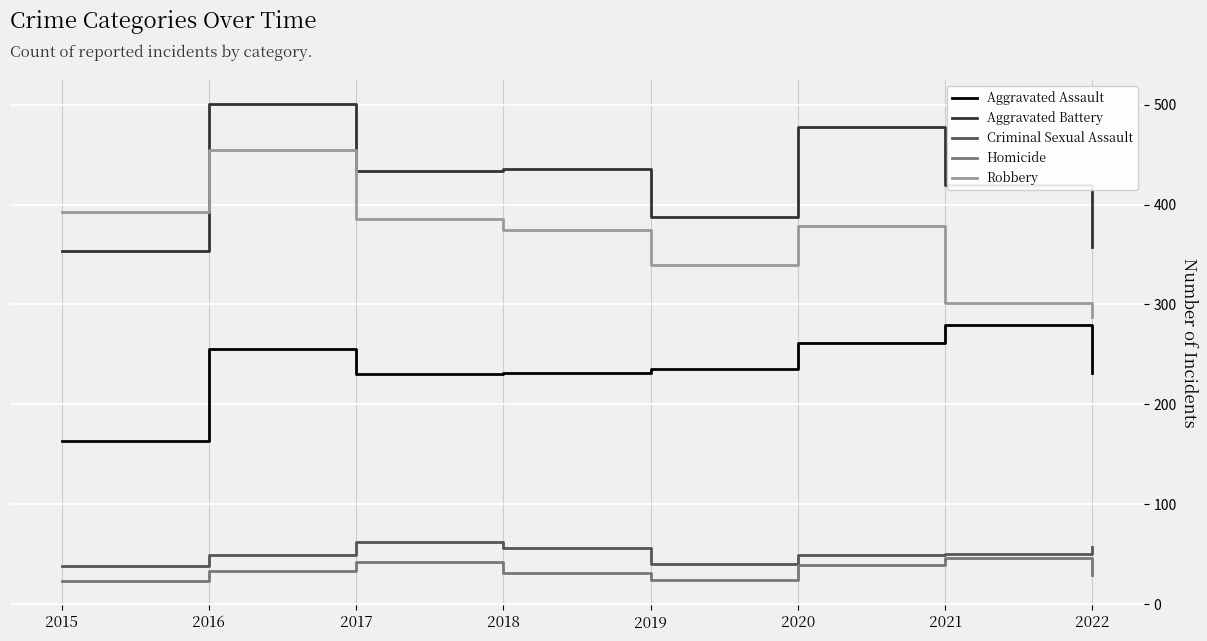

What is the approximate value of Criminal Sexual Assault at 2018?

56